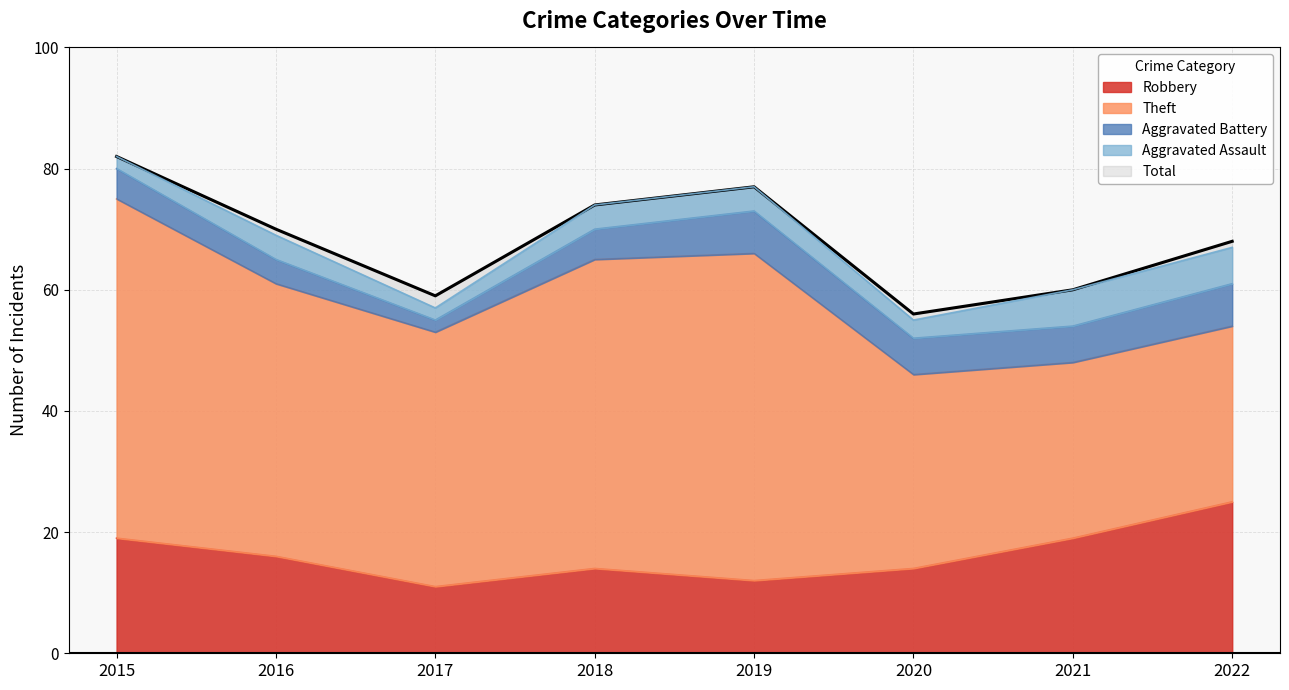

At which category does Aggravated Battery reach its first local peak?

2019